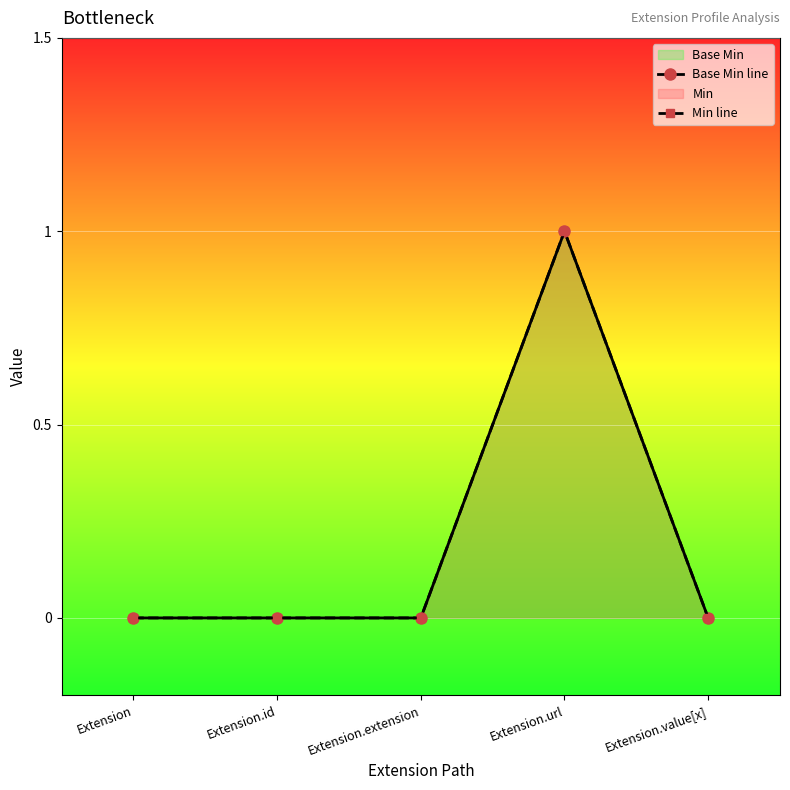

How many lines are shown in the chart?

2